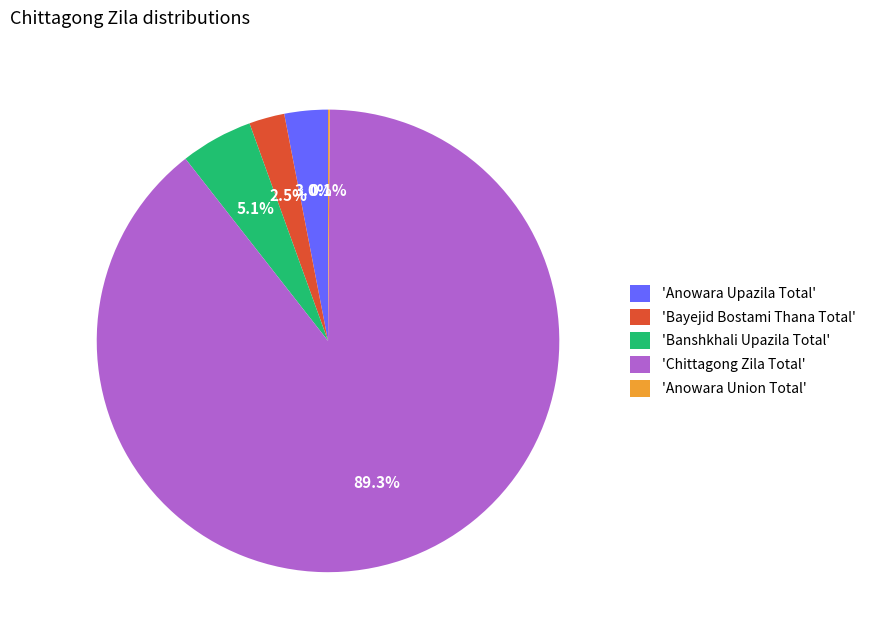

Which slice represents more than half of the pie?

'Chittagong Zila Total'